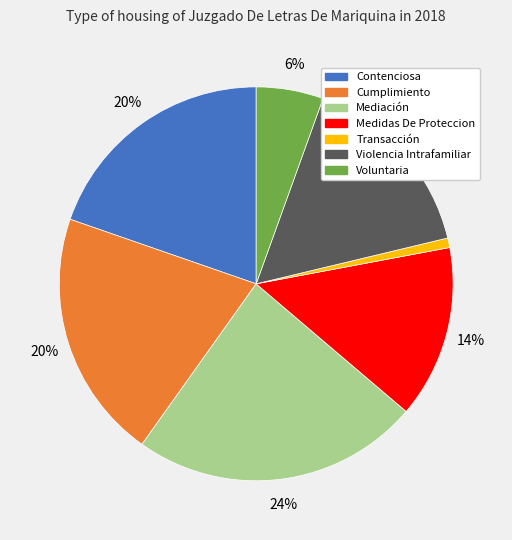

The Voluntaria slice represents 1% of the pie. True or false?

False